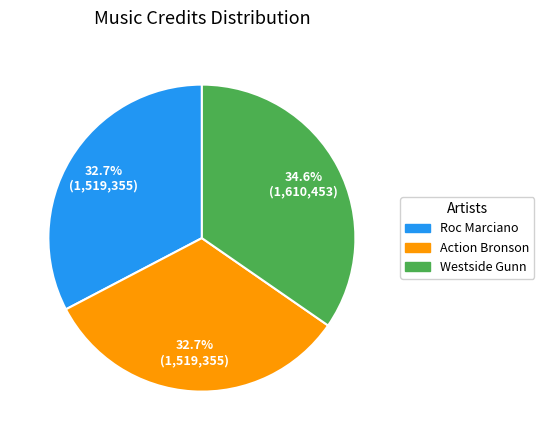

To the nearest percent, what is the average slice percentage?

33%